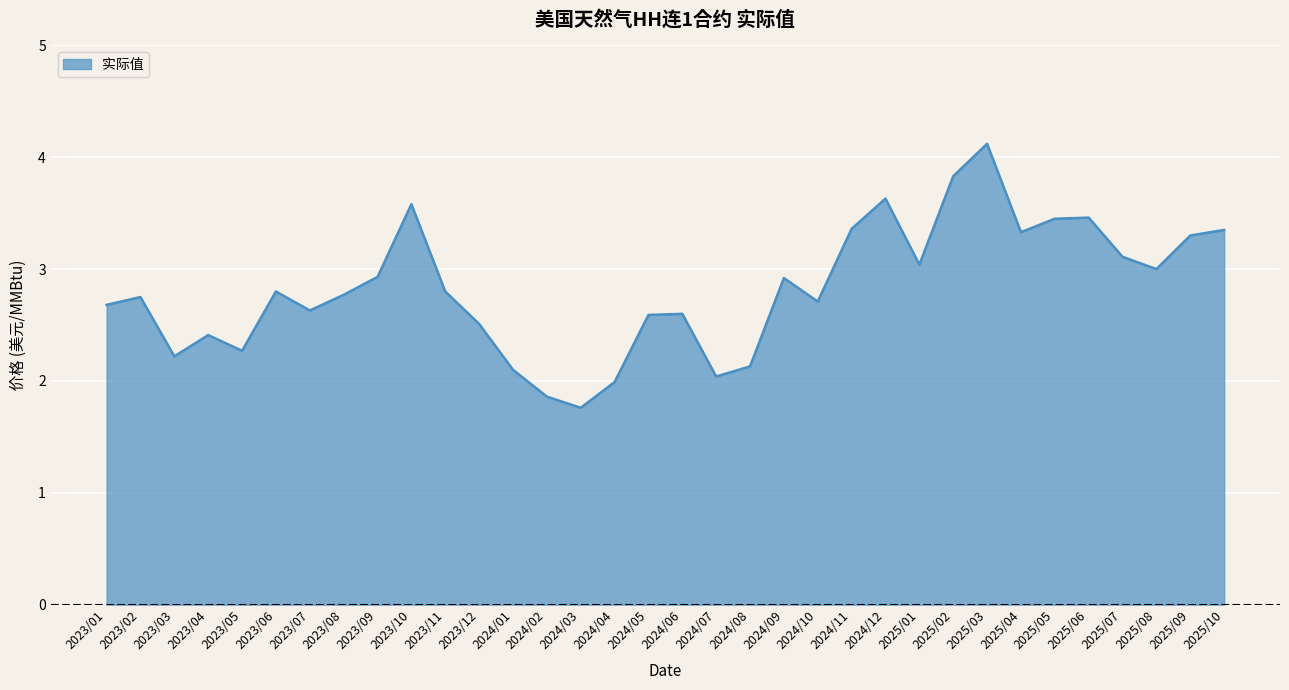

What is the change in value from 2023/05 to 2025/01?

+0.8